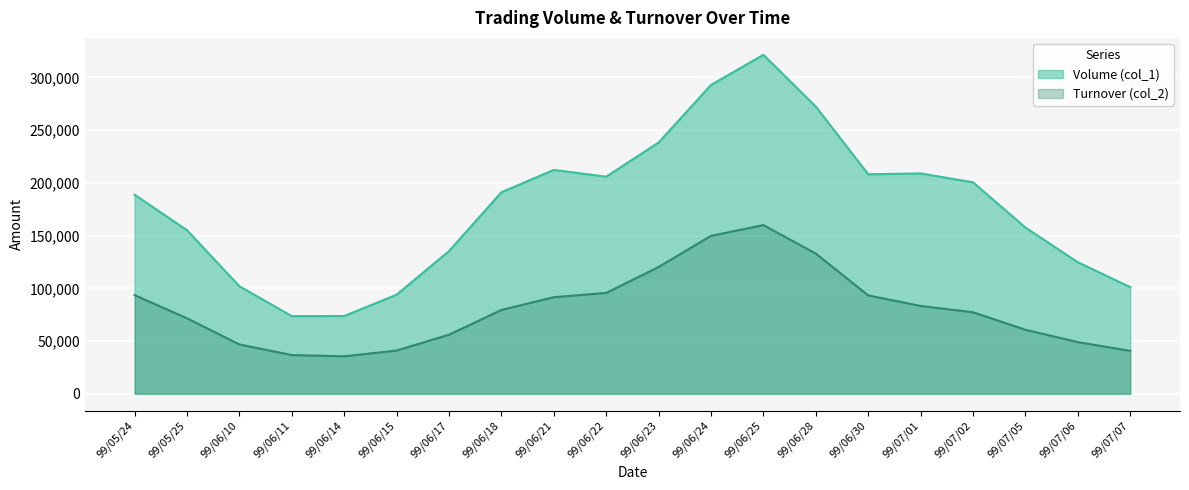

What is the difference between the second highest and second lowest values in the Turnover (col_2) series?

113099.2